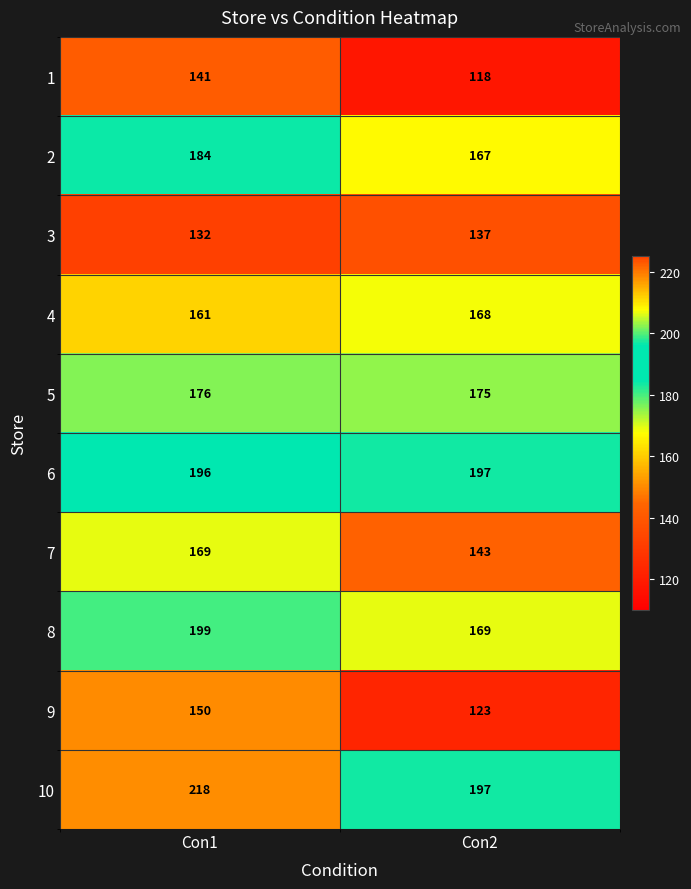

At which category is the sum across all series the highest?

Con1